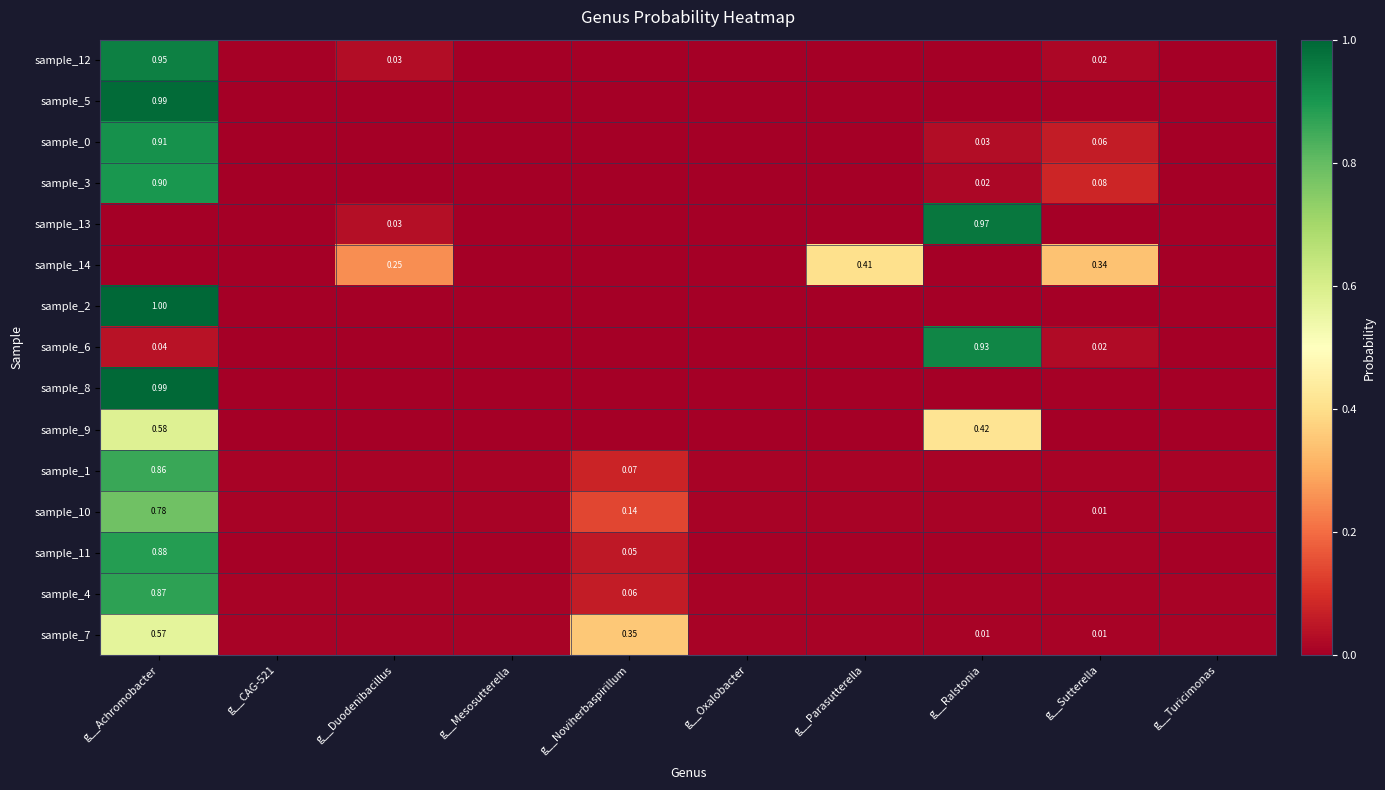

Is the value of sample_8 at g__Achromobacter greater than the value of sample_6 at g__Sutterella?

Yes